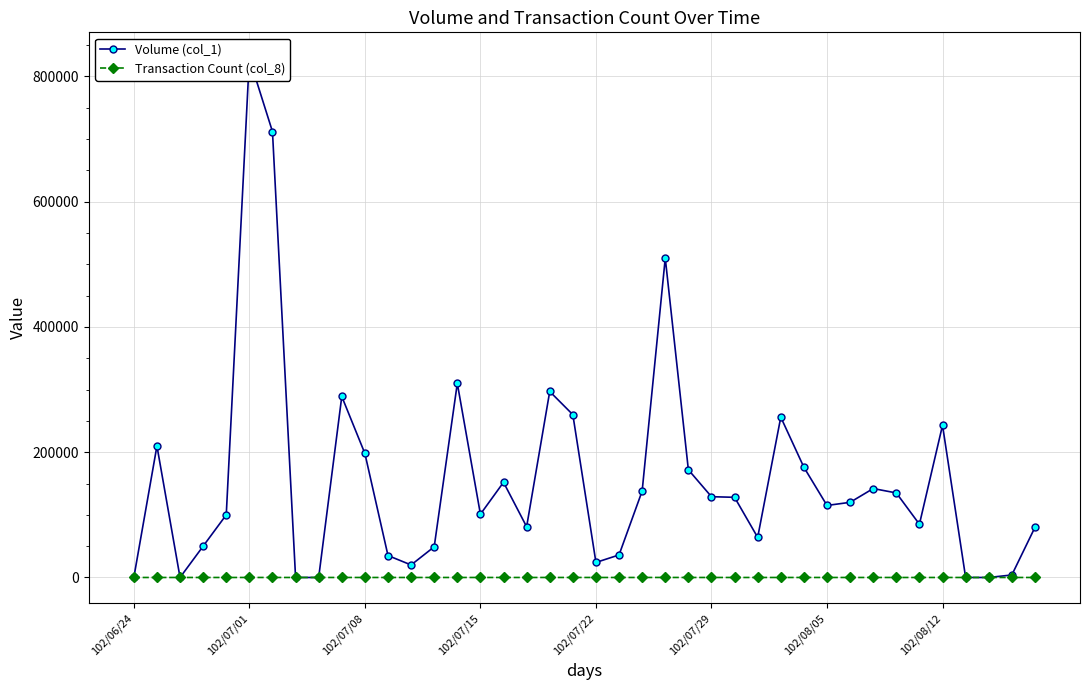

What is the difference between the Transaction Count (col_8) values at 32 and 9?

3